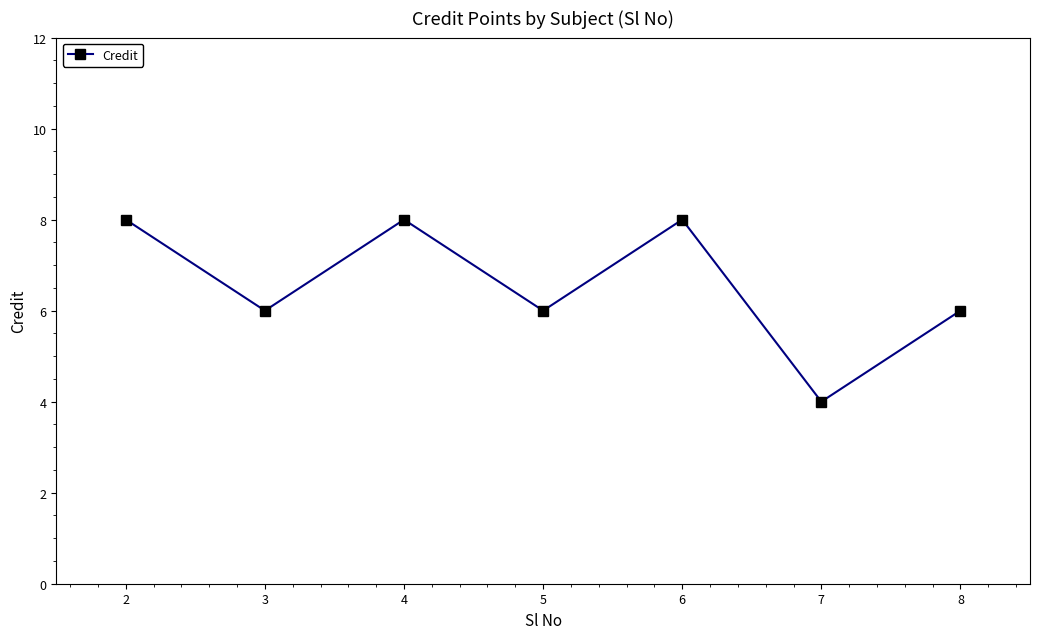

What is the value of the 7th point from the left?

6